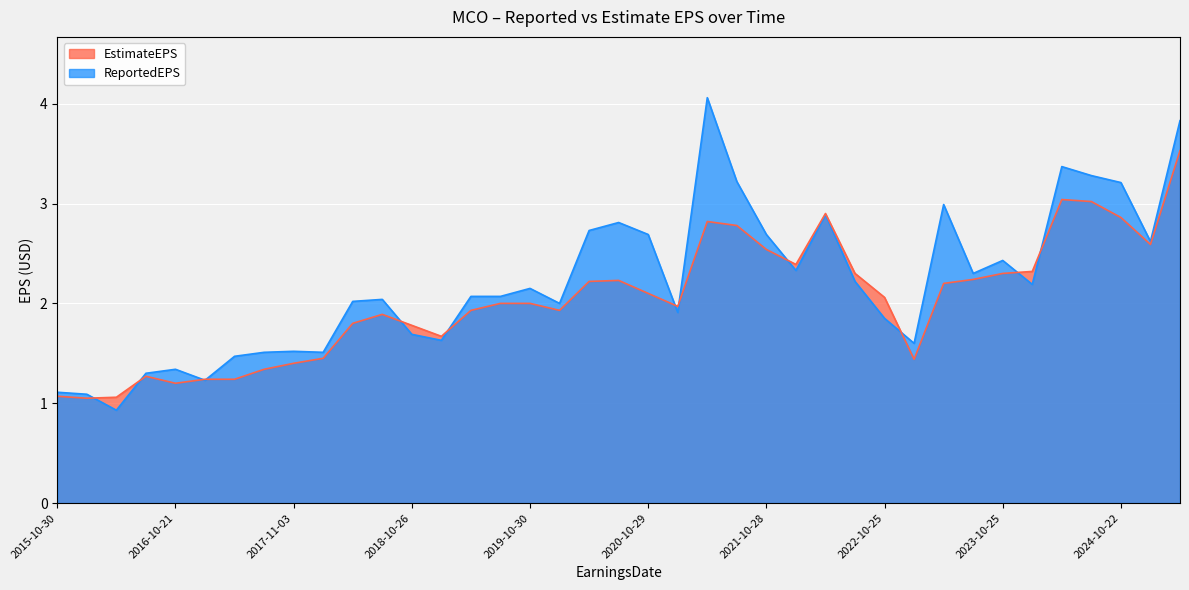

How many times do EstimateEPS and ReportedEPS cross each other?

12